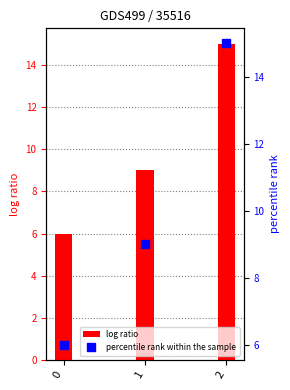

What is the difference between the maximum and minimum values in the log ratio series?

9